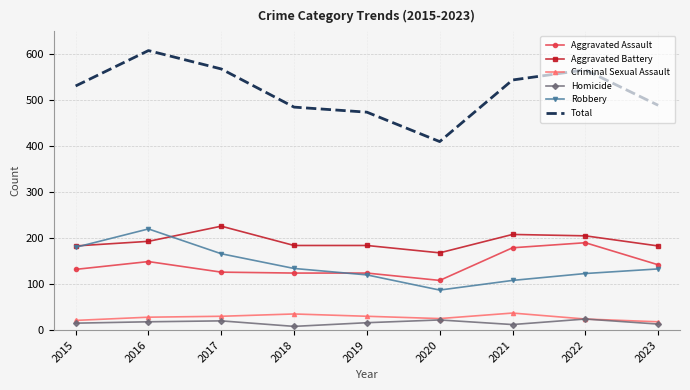

Is the value of Homicide at 2017 greater than the value of Robbery at 2023?

No